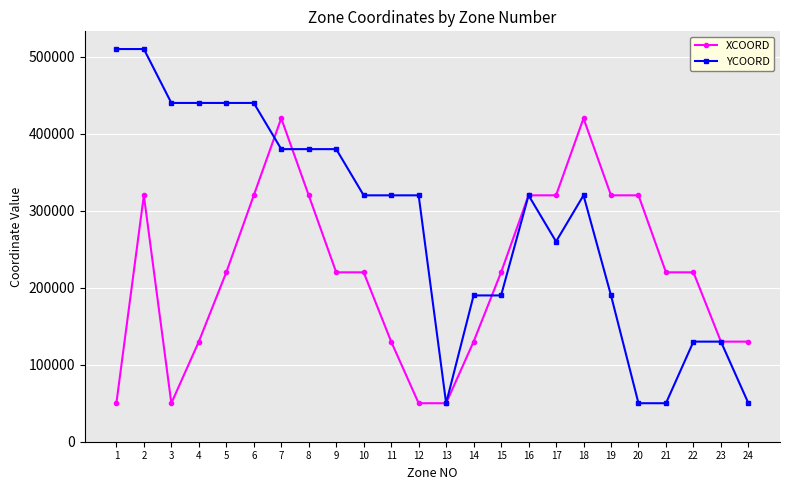

How many categories are shown in the chart?

24